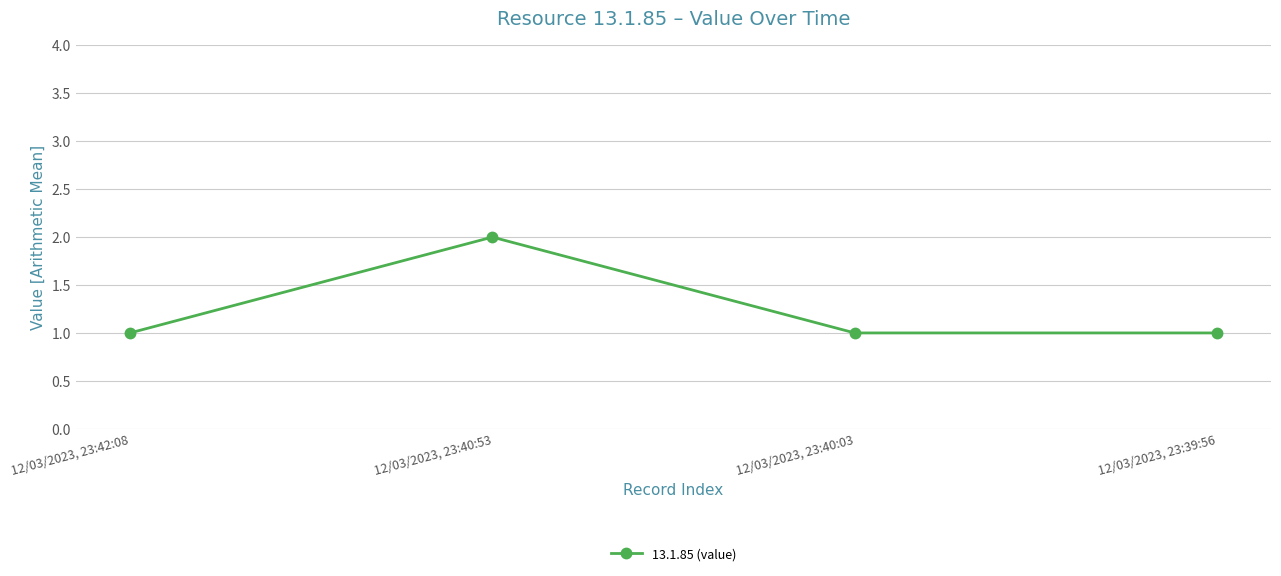

Is it true that the value at 12/03/2023, 23:40:53 is 2?

True